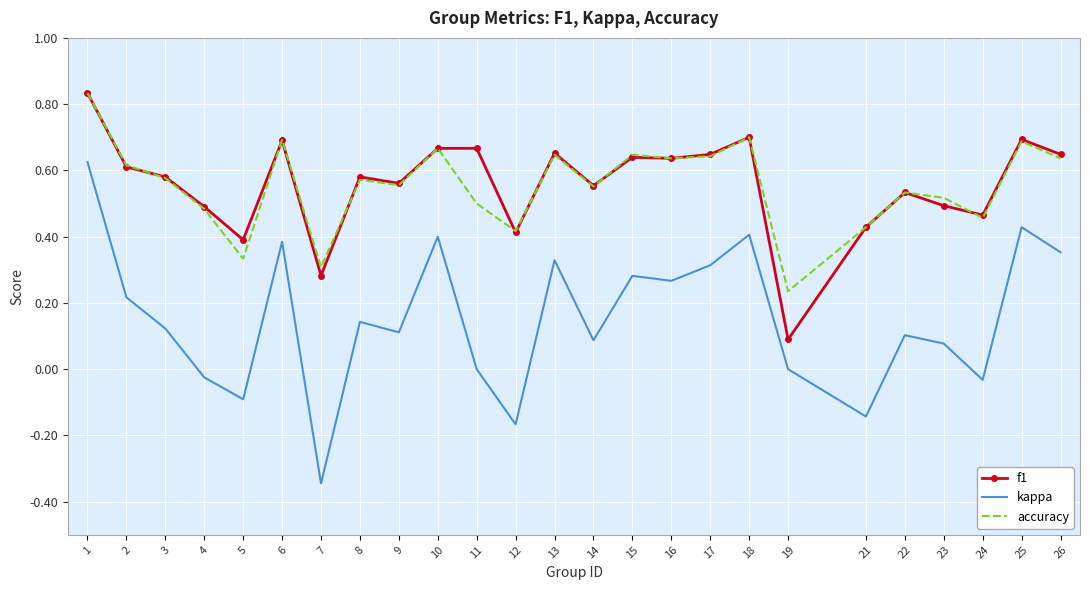

What is the sum of the f1 values at 8 and 1?

1.4